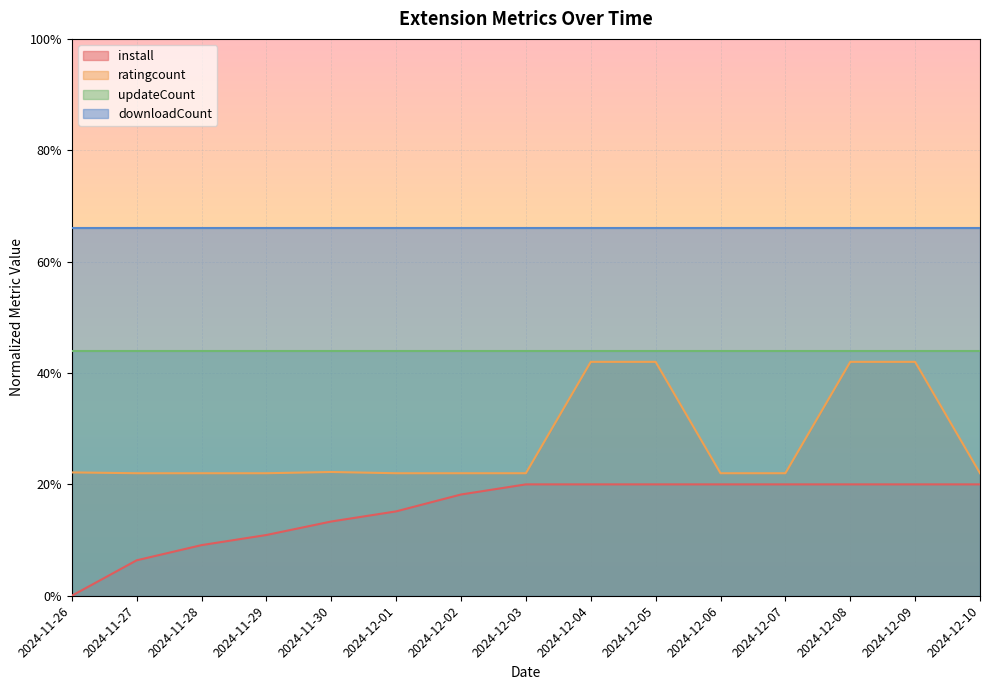

What value does the install series have at 2024-11-28?

0.1